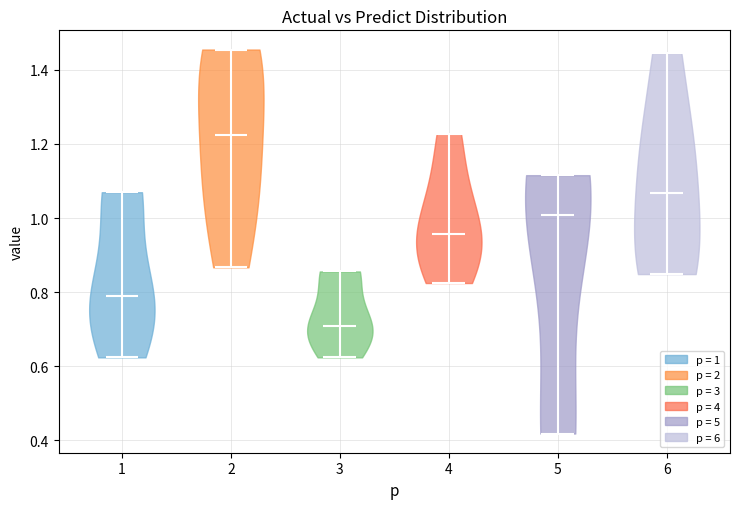

Which violin has the highest median line?

2